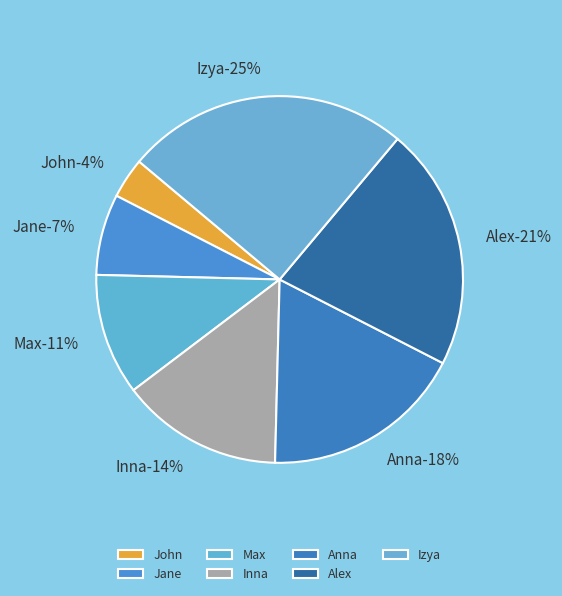

What portion of the pie excludes Inna?

85.7%